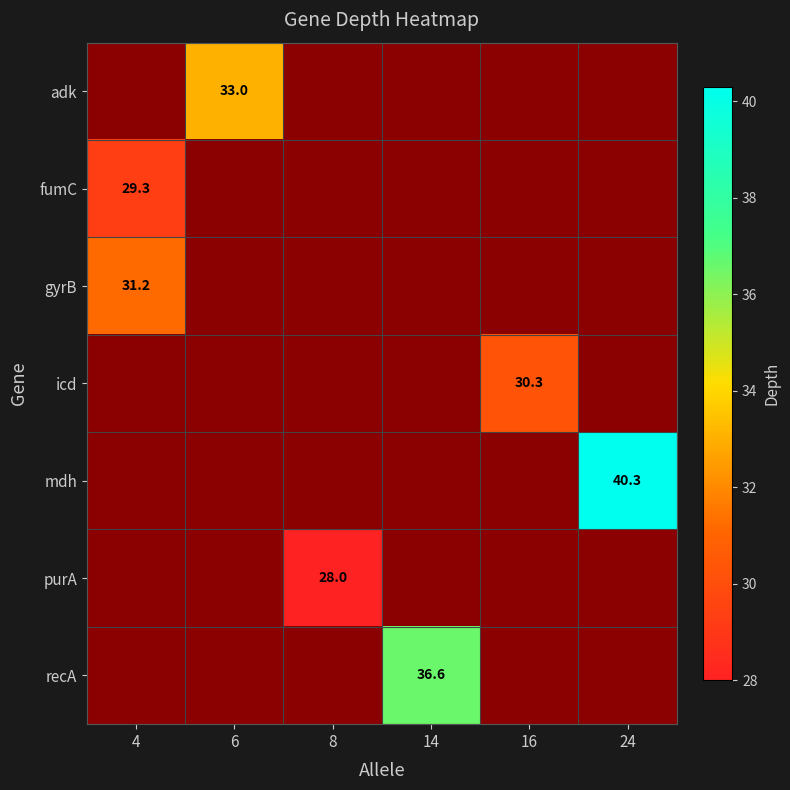

Rank the categories by adk value from lowest to highest.

4, 6, 8, 14, 16, 24